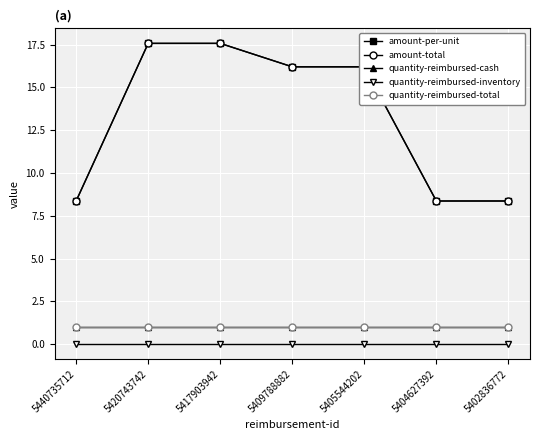

True or false: amount-total has a value of 17.6 at 5417903942.

True